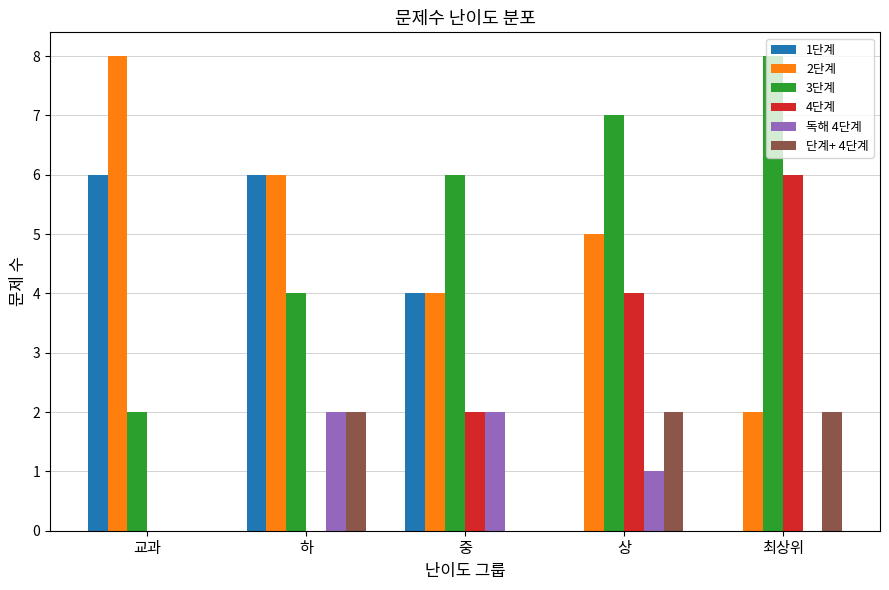

How many 단계+ 4단계 values are between 0 and 2?

5